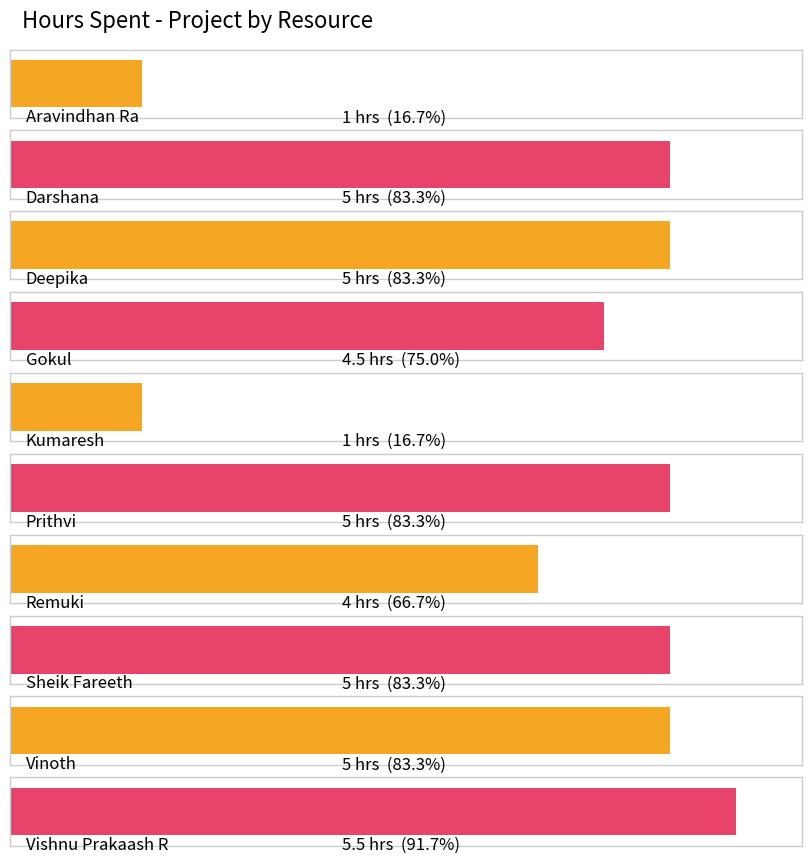

The chart shows a value of 2.0 at Vinoth. True or false?

False